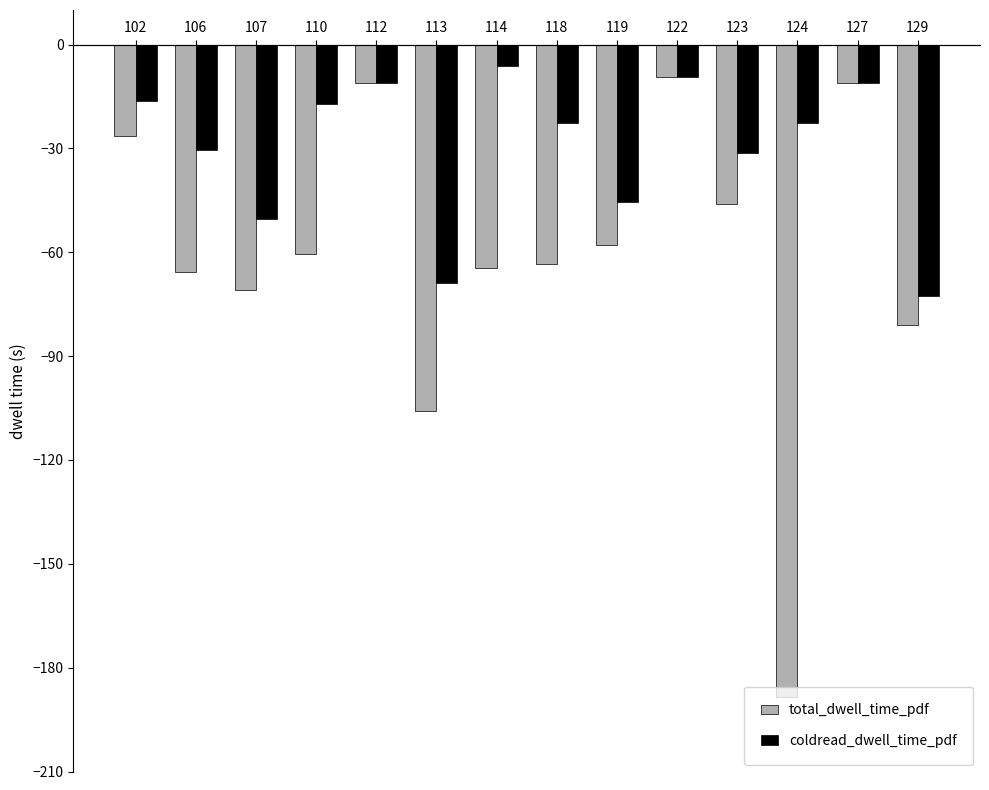

What is the value of the coldread_dwell_time_pdf bar at the 8th from the left?

-22.6